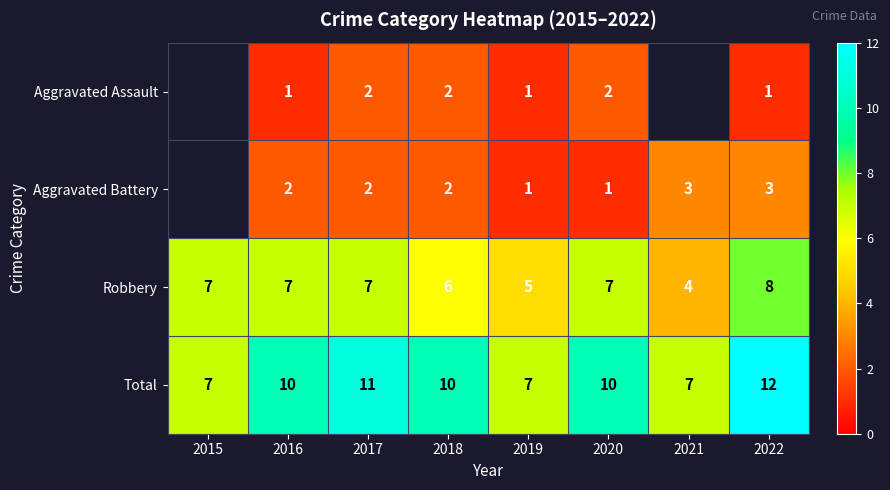

Between 2015 and 2016, which is larger?

2016